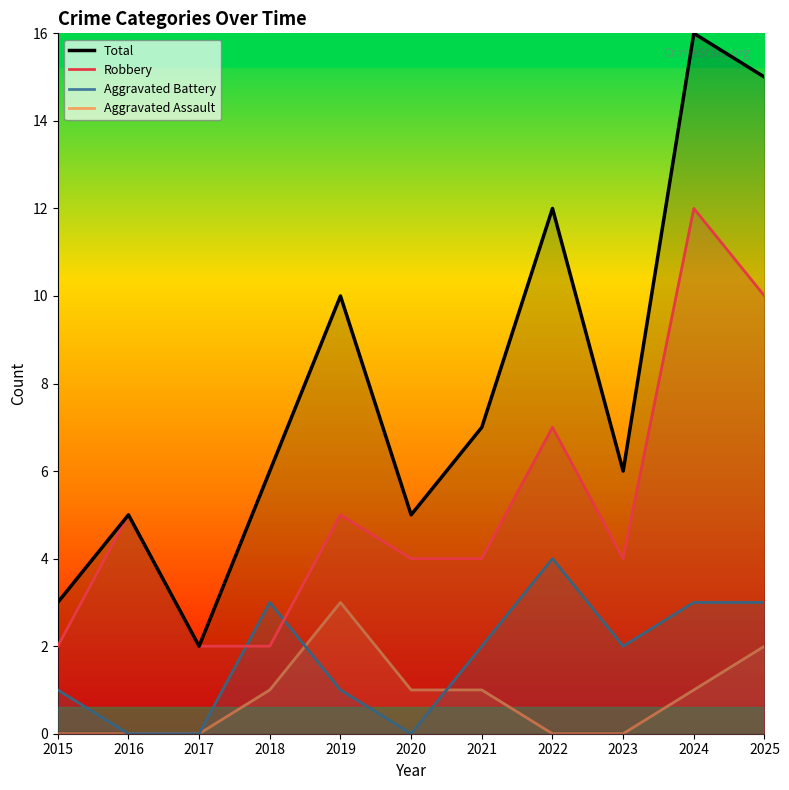

In Aggravated Battery, how many points are lower than both neighbors (excluding endpoints)?

2